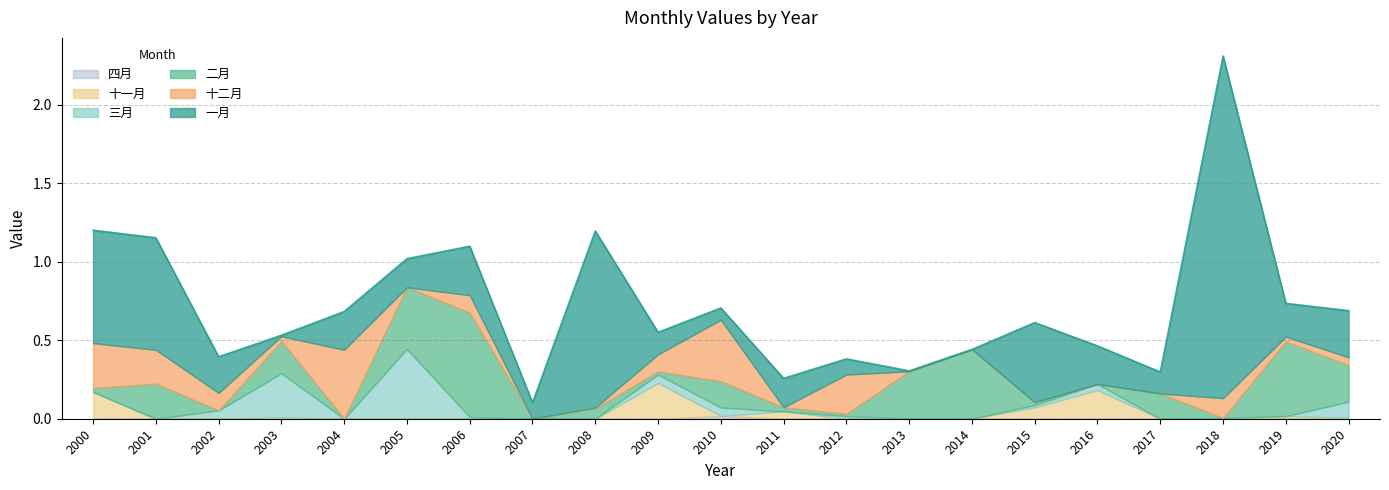

How many lines are shown in the chart?

6